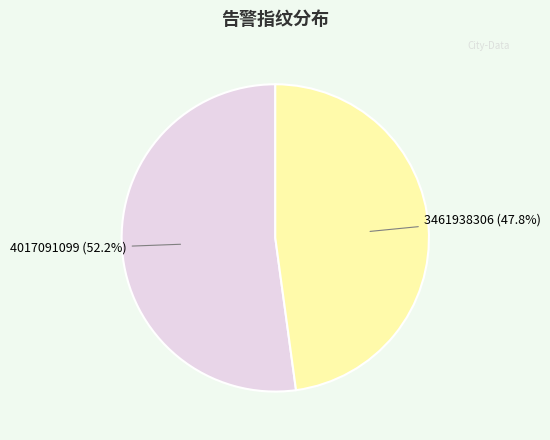

What is the majority slice?

4017091099